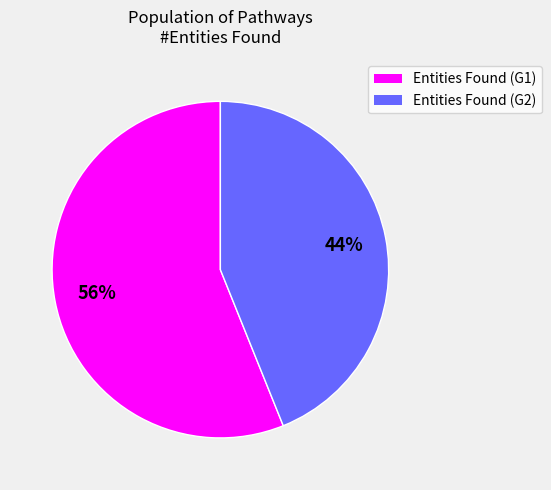

How many segments does this pie chart have?

2